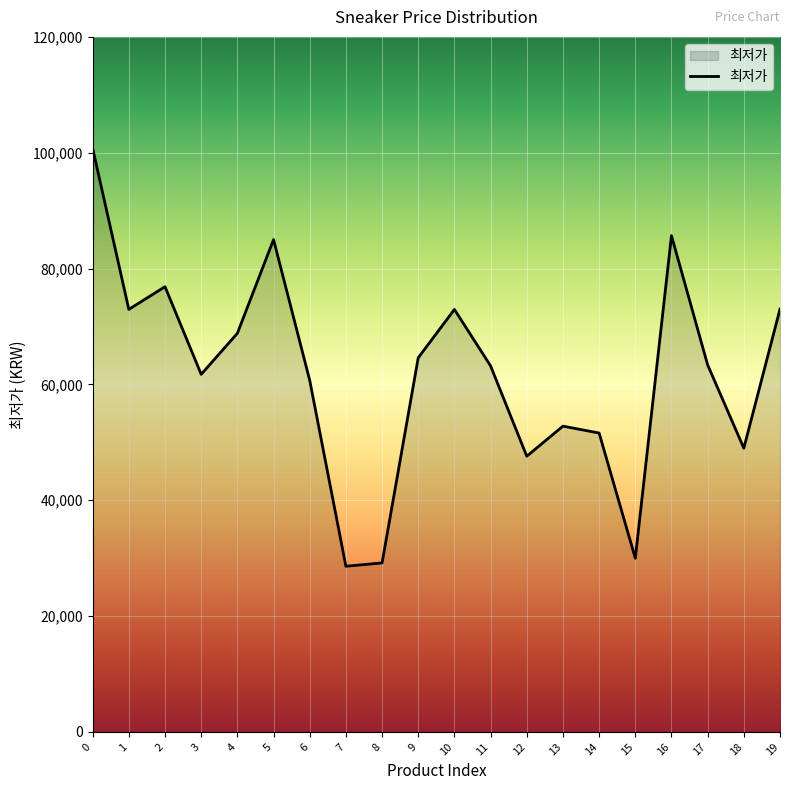

What is the difference between the values at 8 and 3?

32560